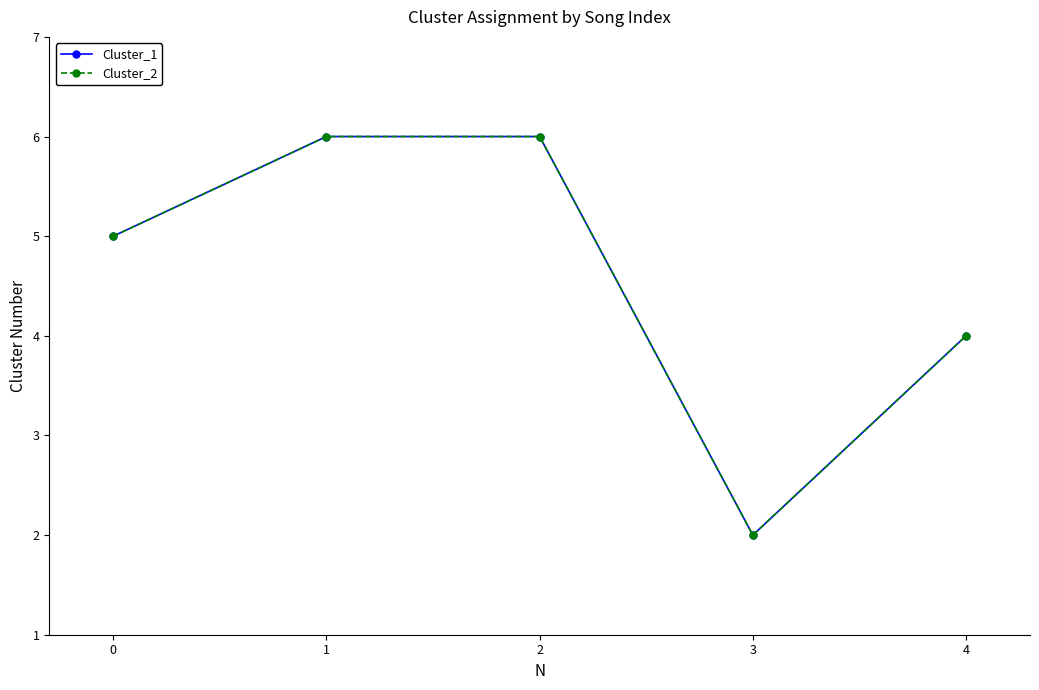

Where is the first local minimum for Cluster_1?

3